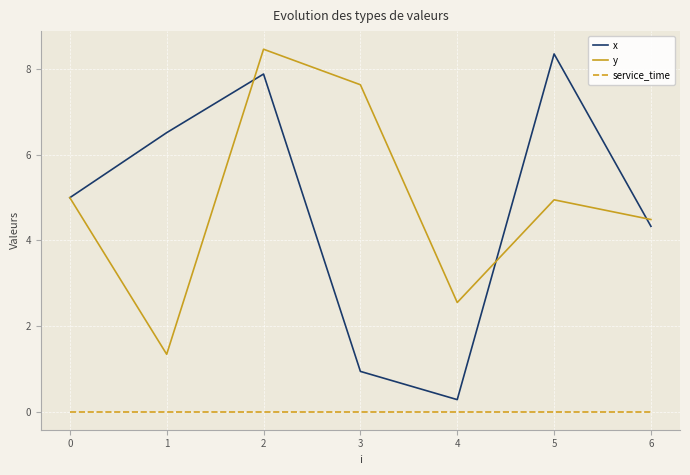

At which category is the sum across all series the highest?

2